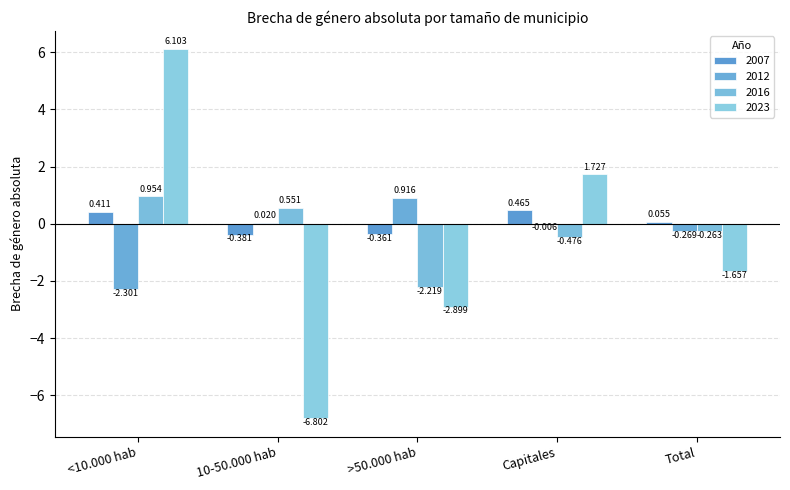

How many series are shown in this chart?

4